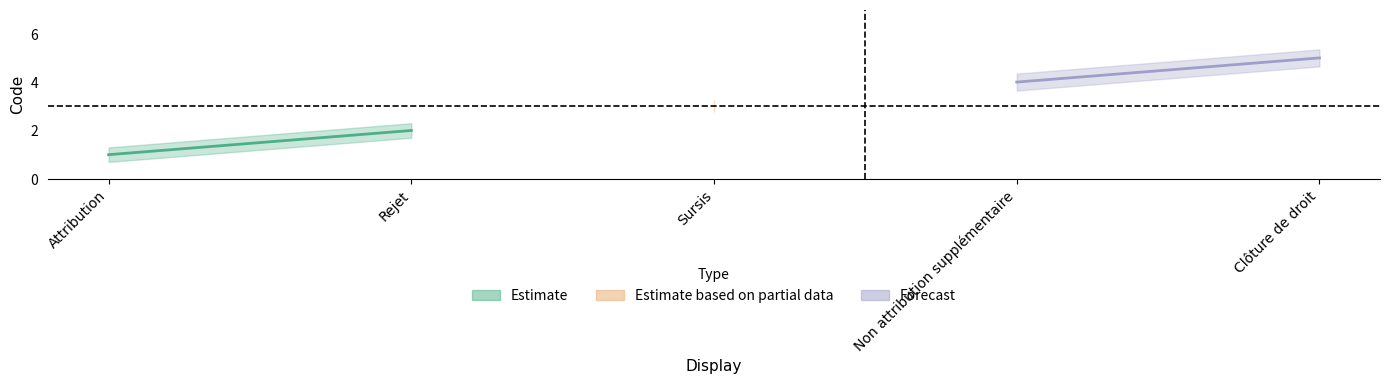

Reading left to right, transcribe all the data shown in this chart.

Attribution=1	Rejet=2	Sursis=3	Non attribution supplémentaire=4	Clôture de droit=5